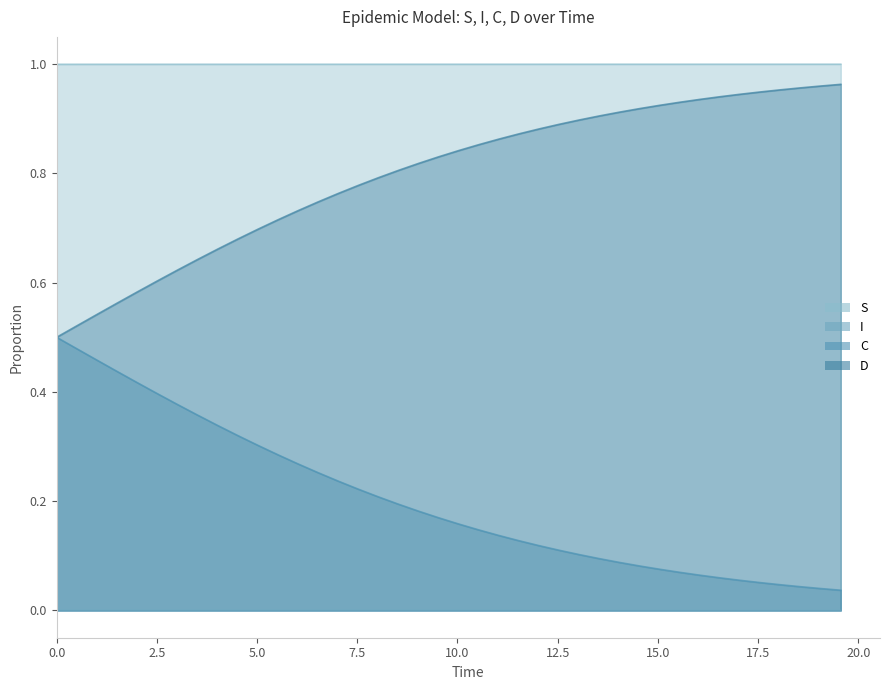

Count the number of data series in this chart.

4